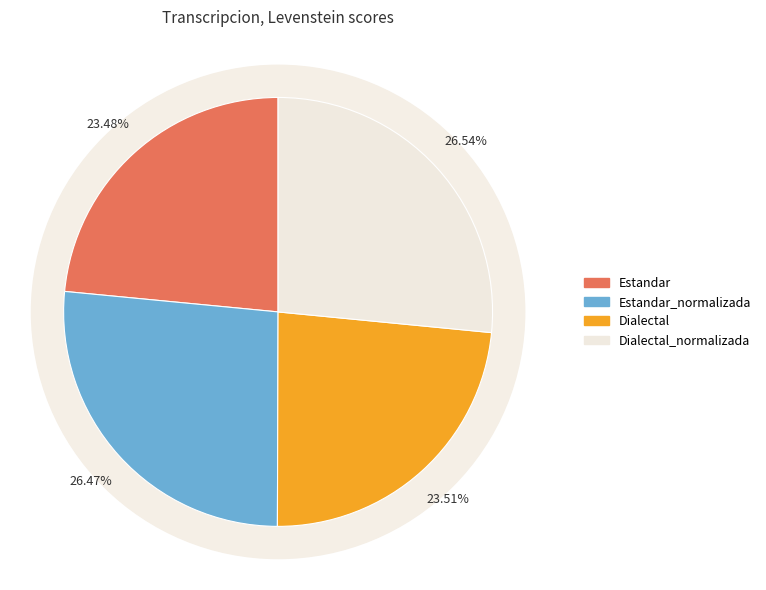

Does Dialectal_normalizada represent more than half of the total?

No